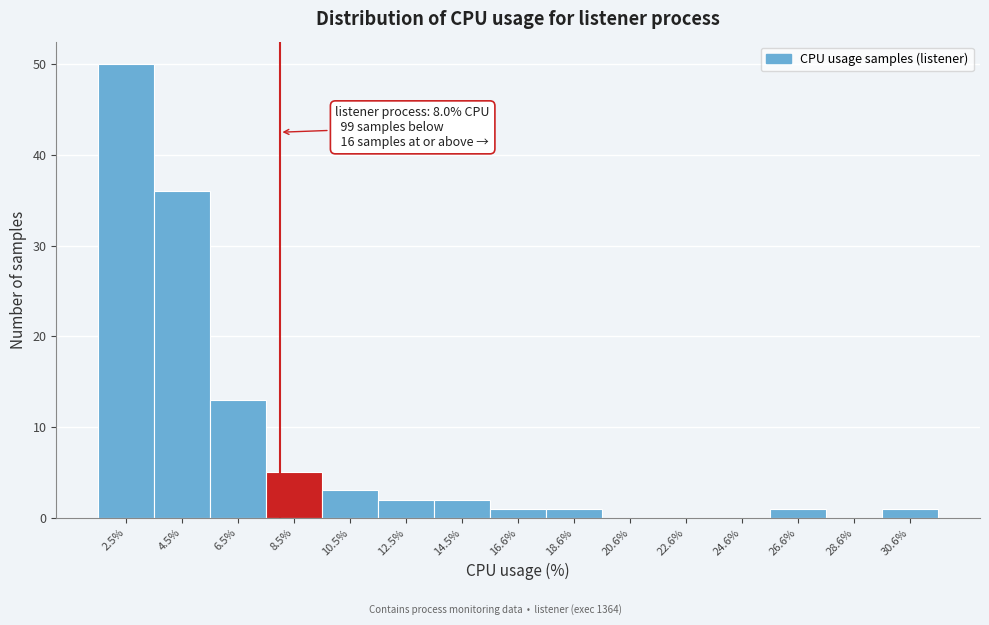

Over which range of the x-axis is the bar tallest?

1.5 to 3.5